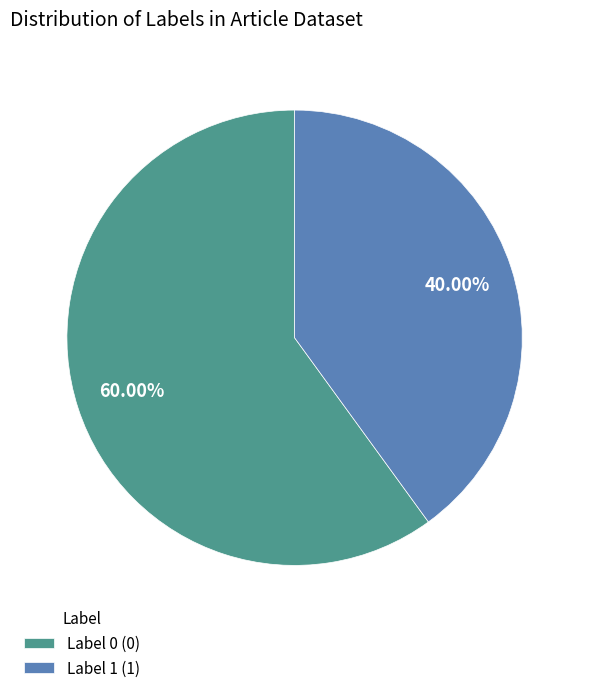

Rank the categories by value from highest to lowest.

Label 0 (0), Label 1 (1)